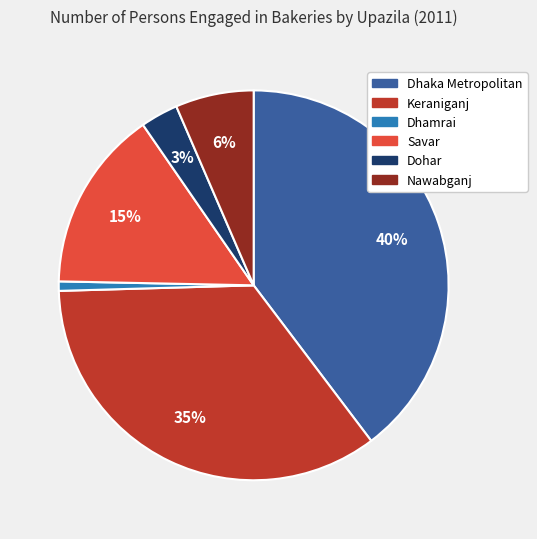

Is the sum of Dhamrai and Dohar greater than half?

No